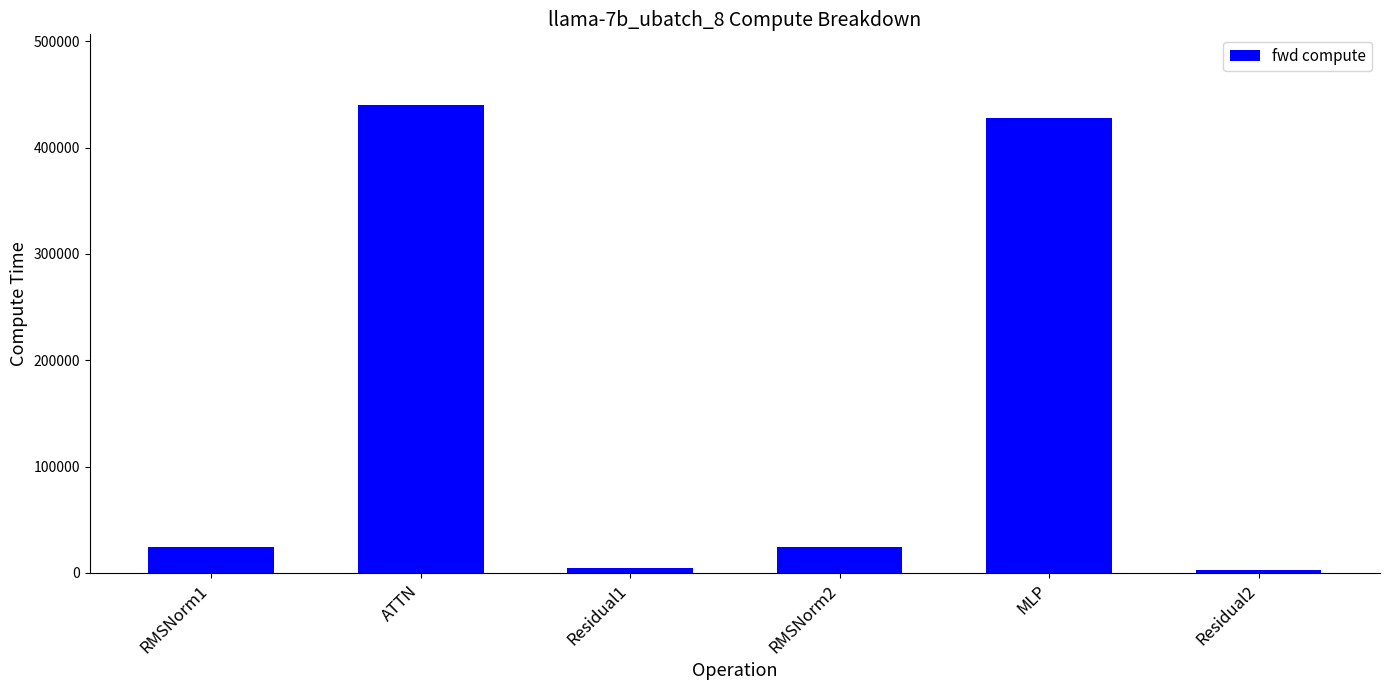

What is the sum of the values at RMSNorm2 and MLP?

451706.8